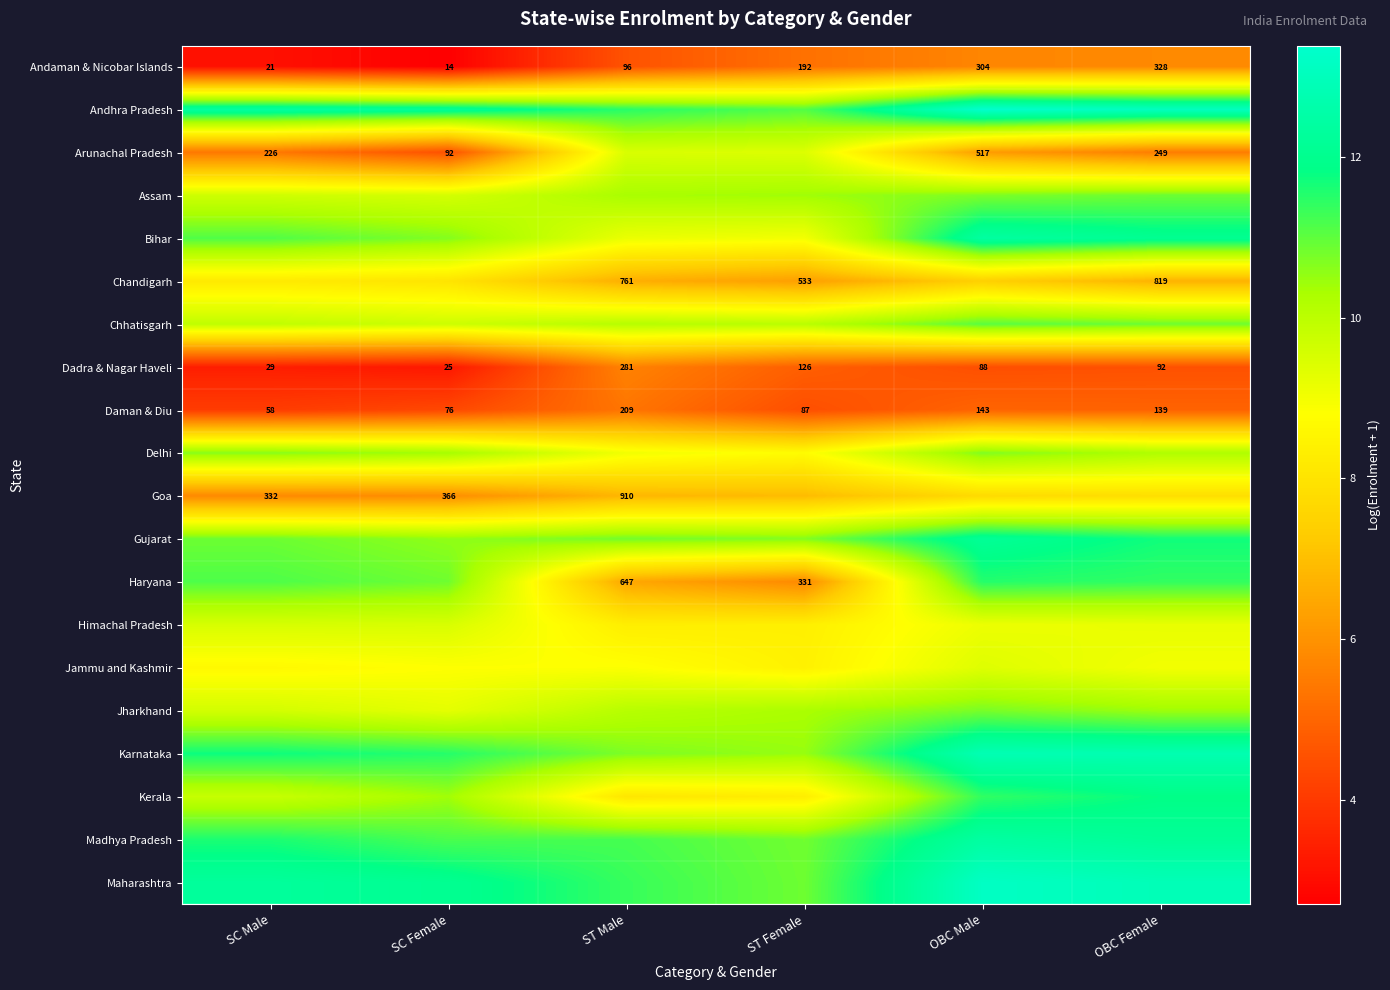

What is the greatest value displayed?

13.4